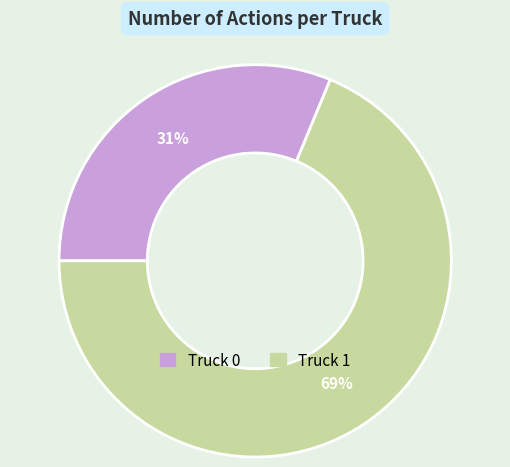

To the nearest percent, what is the average slice percentage?

50%